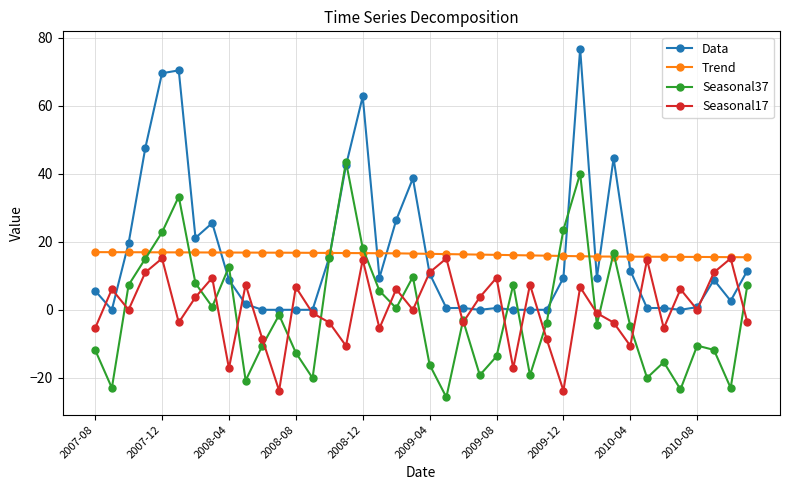

Which series has the largest range (max minus min)?

Data